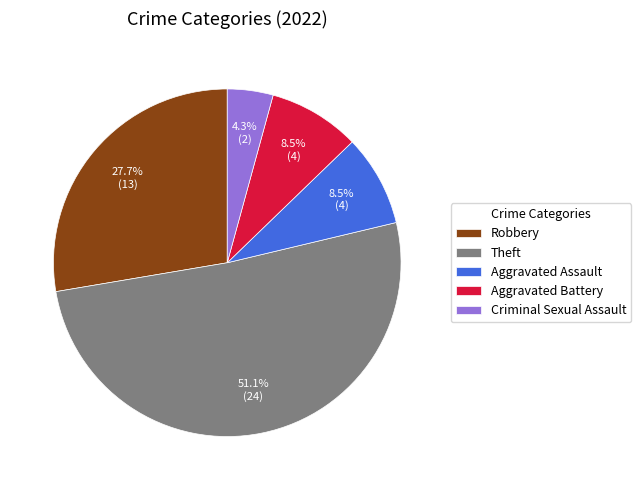

What is the largest slice in the pie chart?

Theft